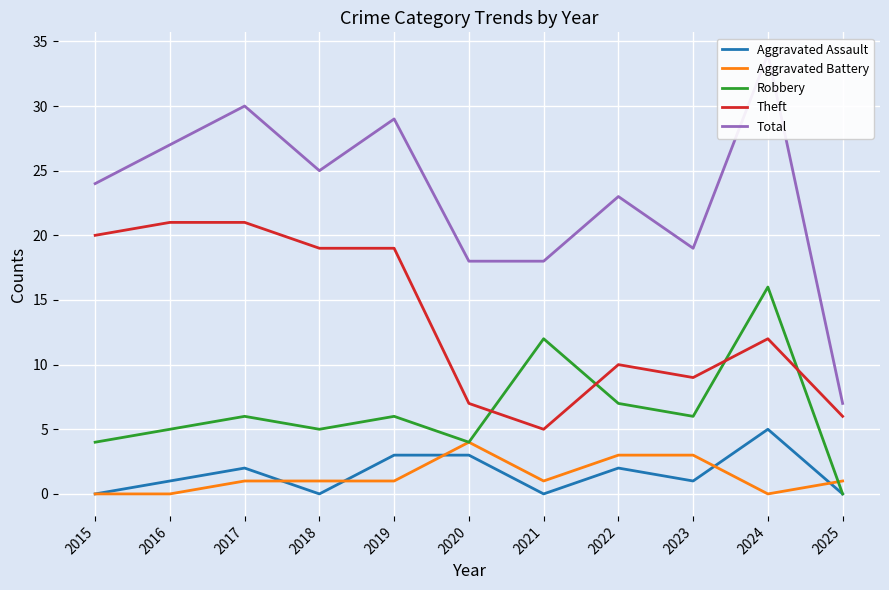

What is the difference between the highest and lowest values at 2025?

7